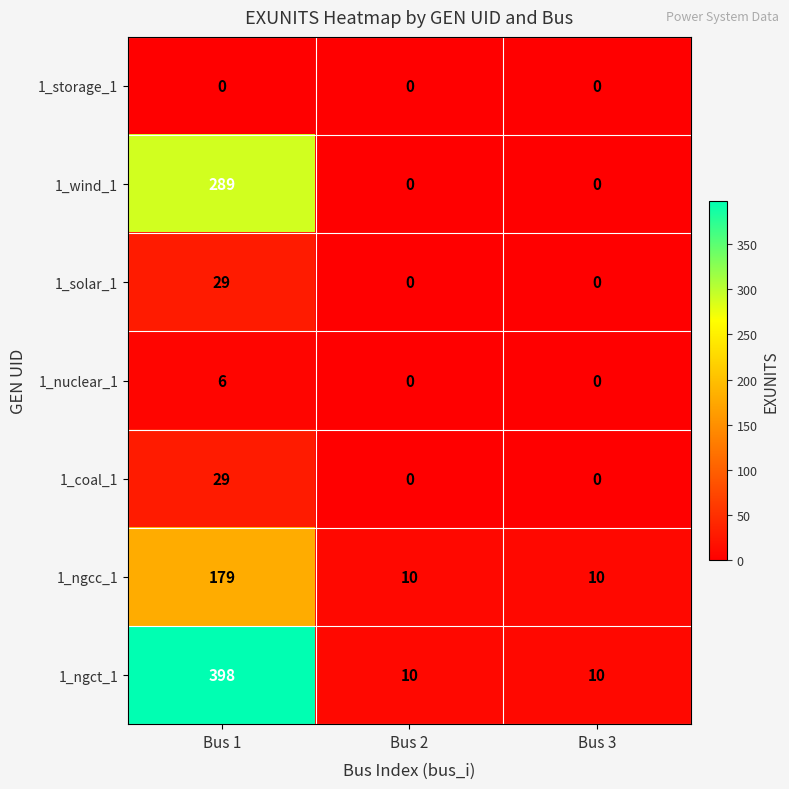

The value of 1_wind_1 at Bus 1 is 289. True or false?

True